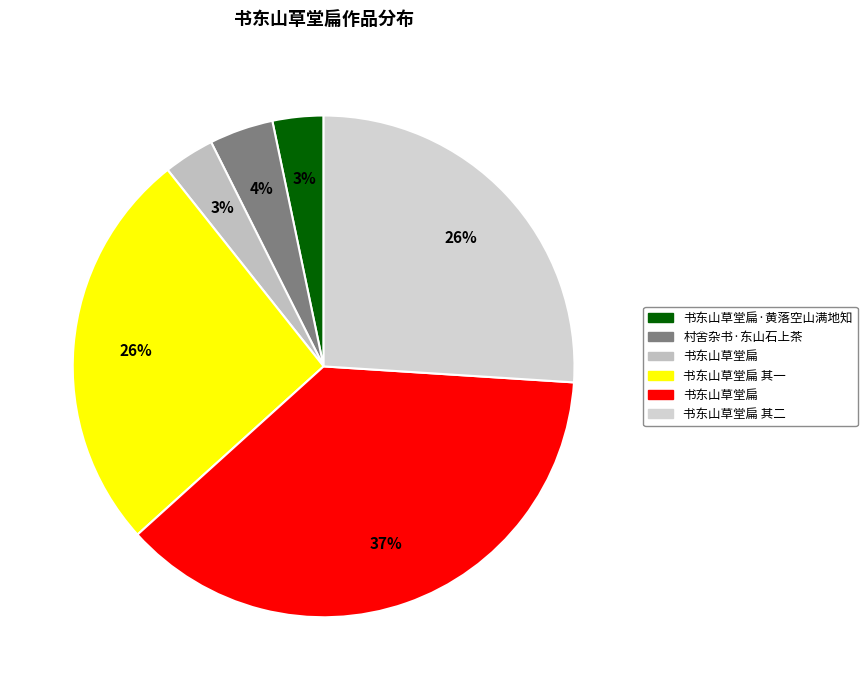

Count the number of slices in the pie.

6